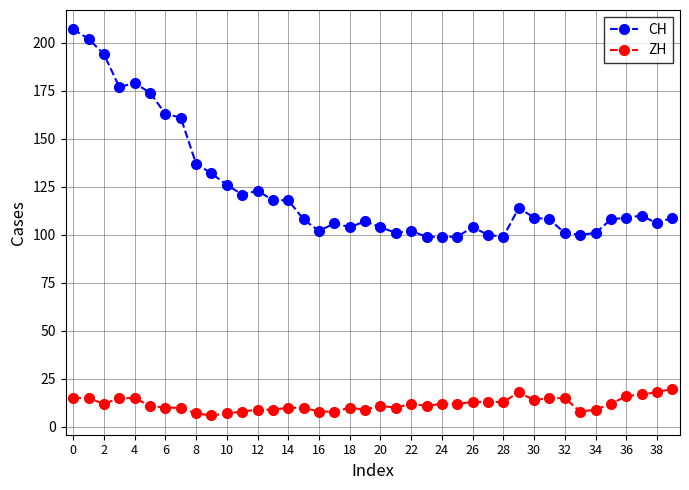

What is the value of the ZH point at the 32nd from the left?

15